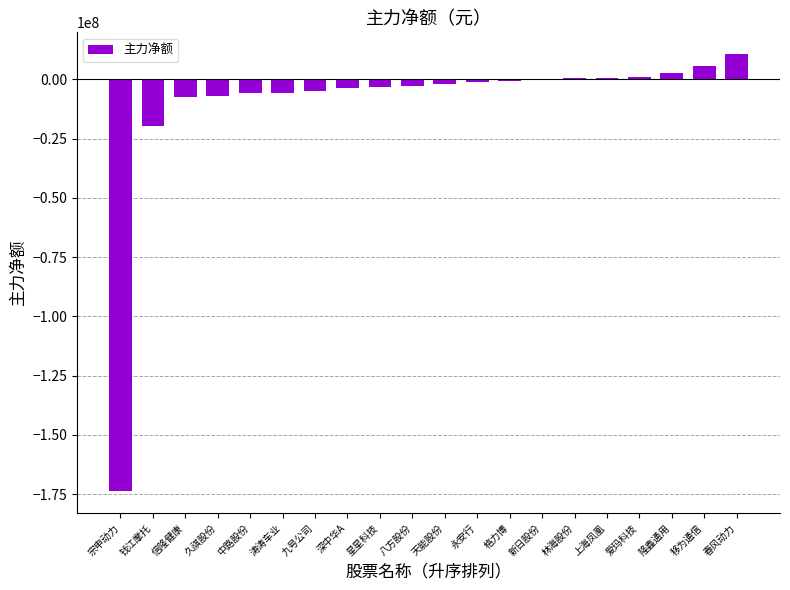

What is the sum of all values?

-215956883